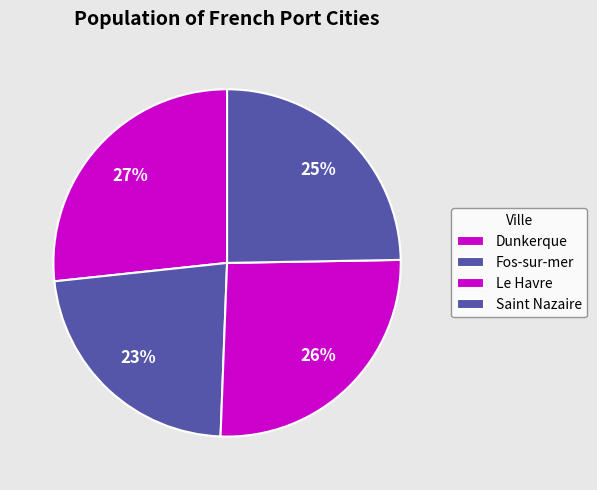

Count the number of slices in the pie.

4